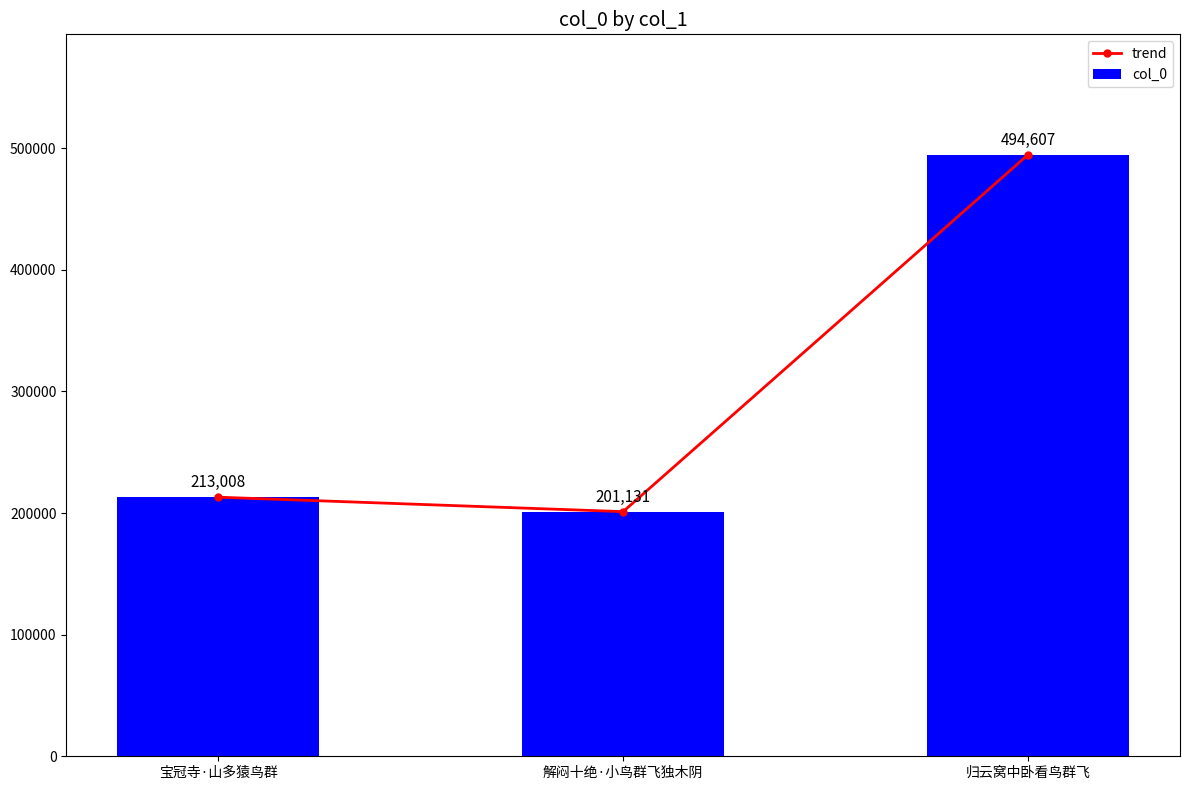

How many categories are shown in the chart?

3